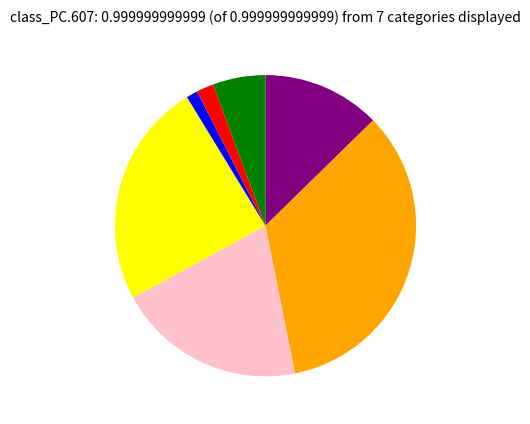

Does any single category account for the majority?

No